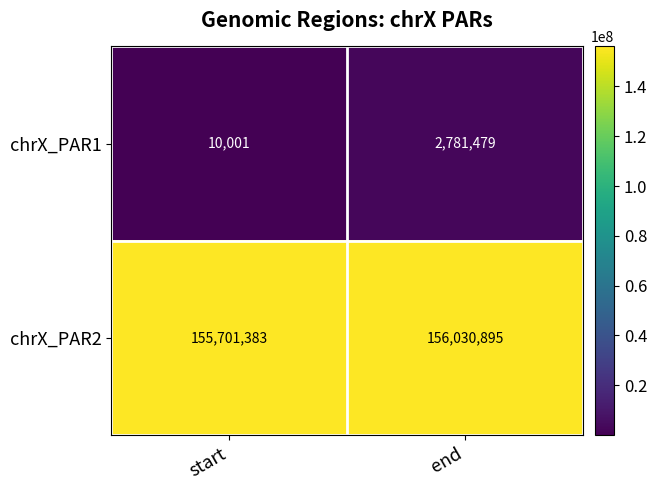

What is the total value across all series at end?

158812374